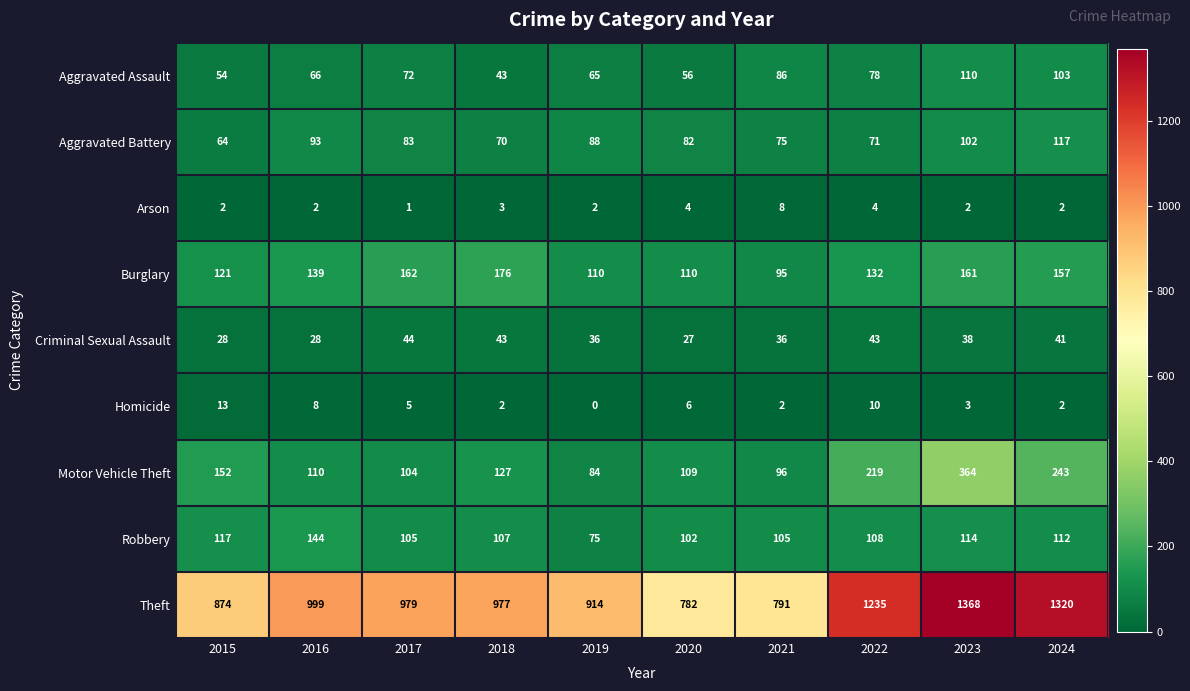

Rank the series by their maximum value, from highest to lowest.

Theft, Motor Vehicle Theft, Burglary, Robbery, Aggravated Battery, Aggravated Assault, Criminal Sexual Assault, Homicide, Arson